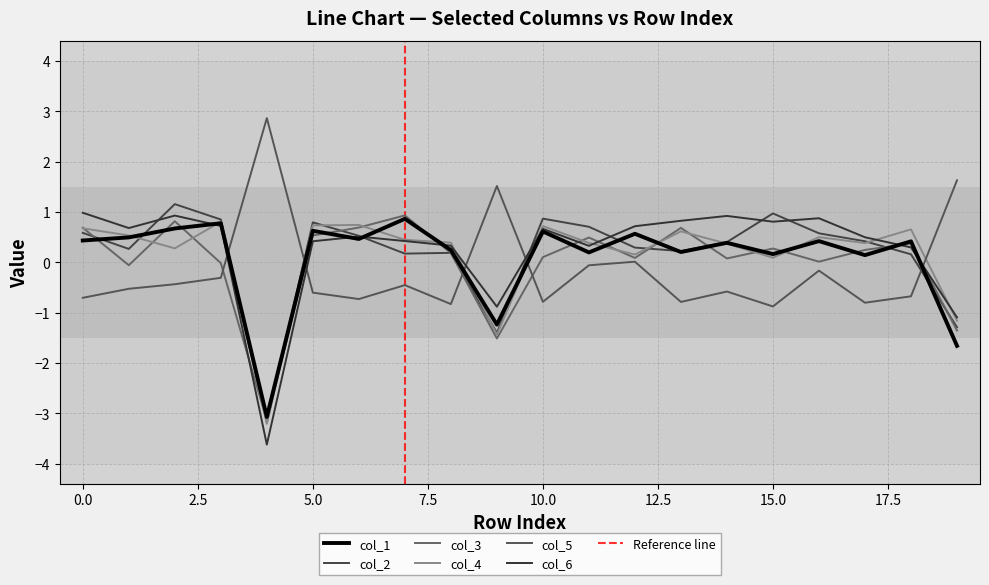

Rank the series at 13 from lowest to highest value.

col_5, col_1, col_2, col_4, col_3, col_6